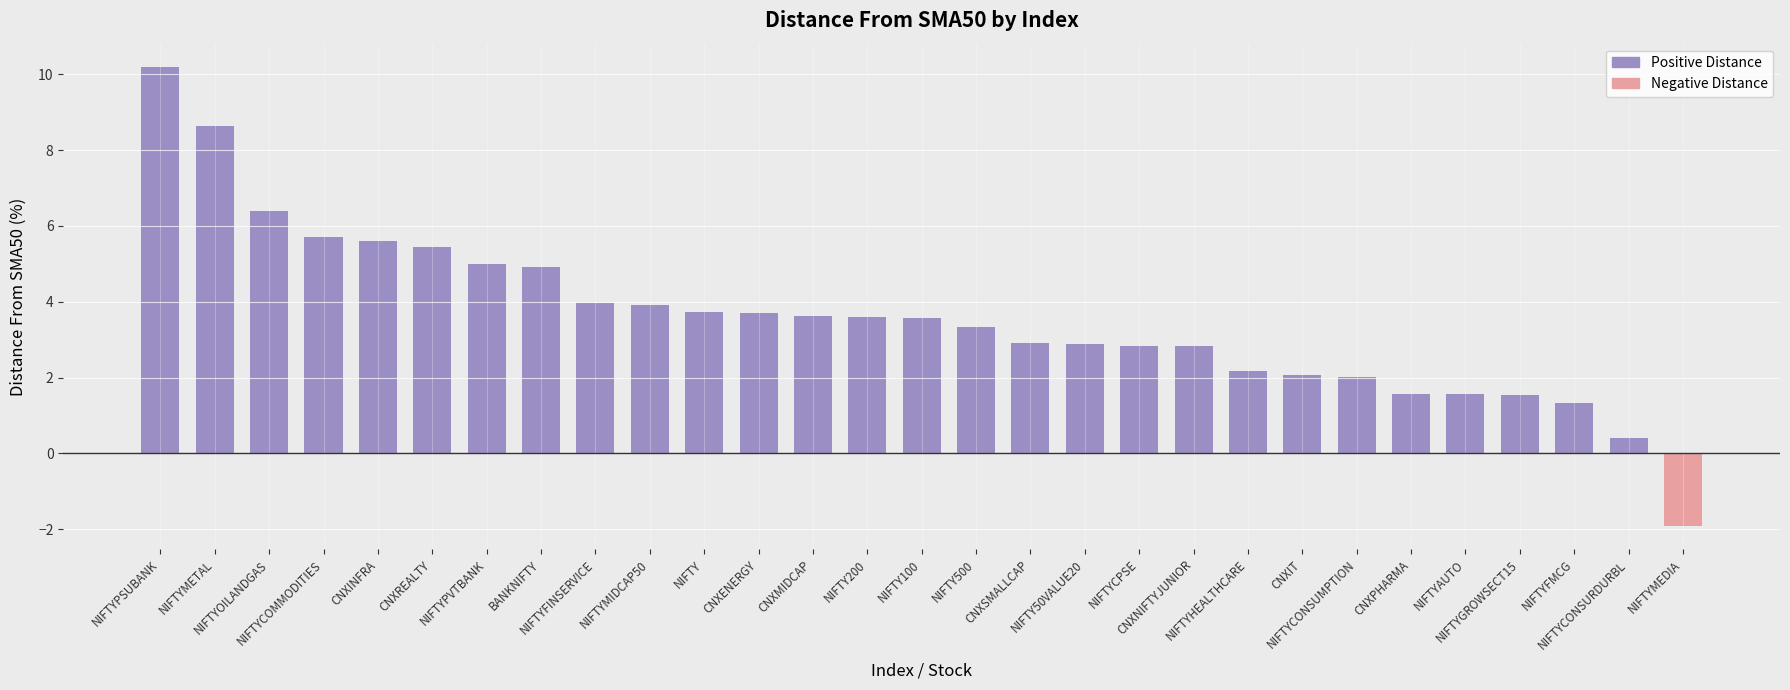

At which label is Negative Distance closest to 0?

NIFTYPSUBANK